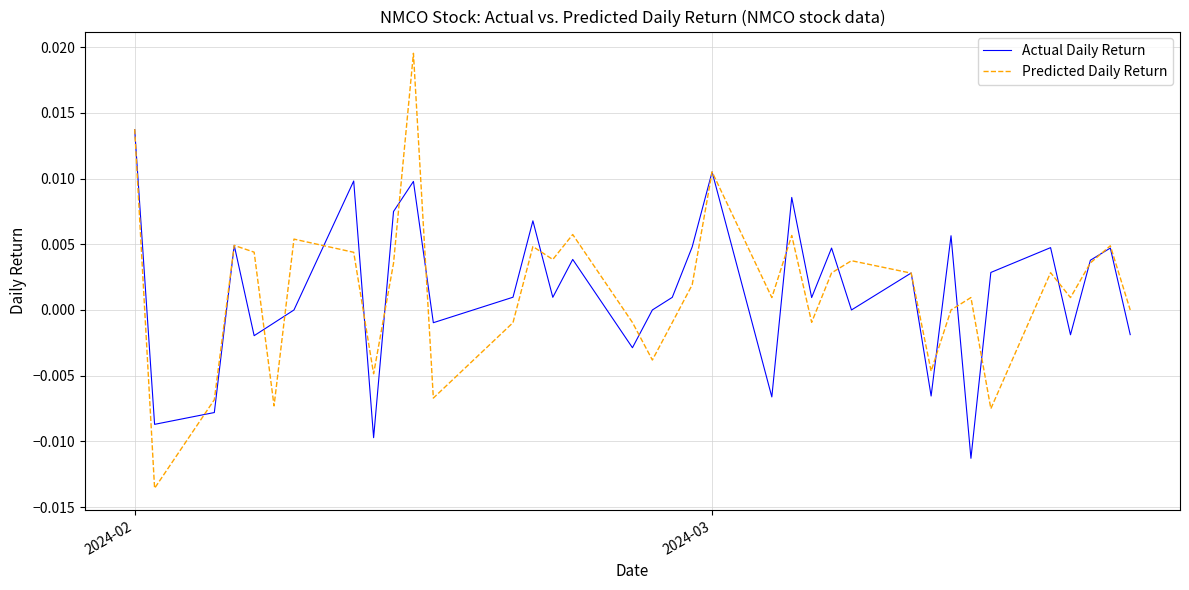

List the series in order of their peak value, highest first.

Predicted Daily Return, Actual Daily Return